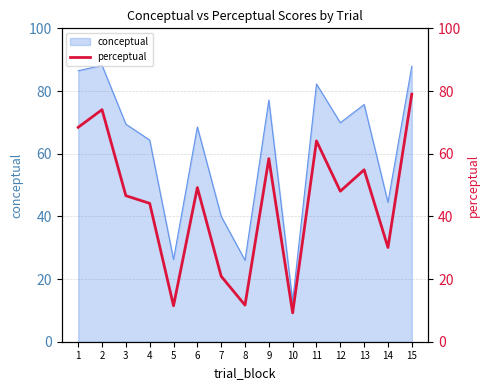

True or false: the data shows 39.8 at 14.

False